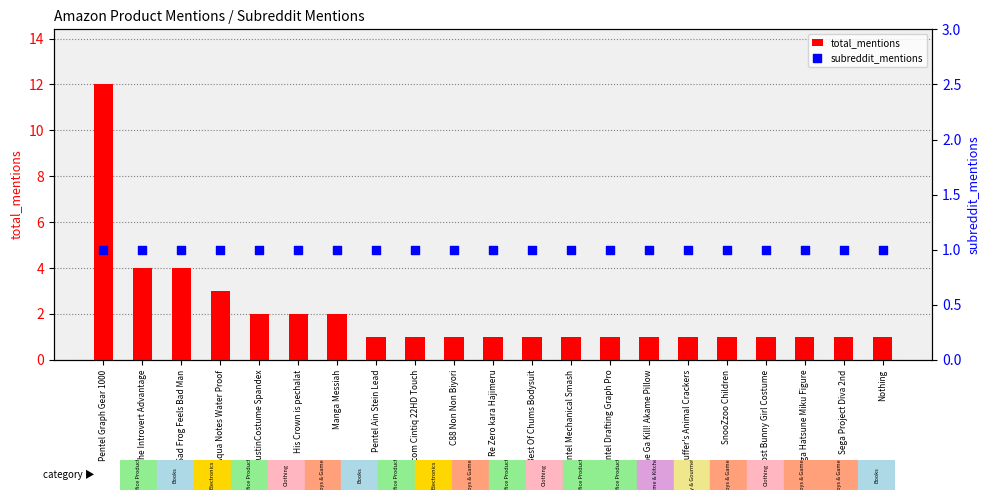

Which series has the widest spread of Y values?

total_mentions